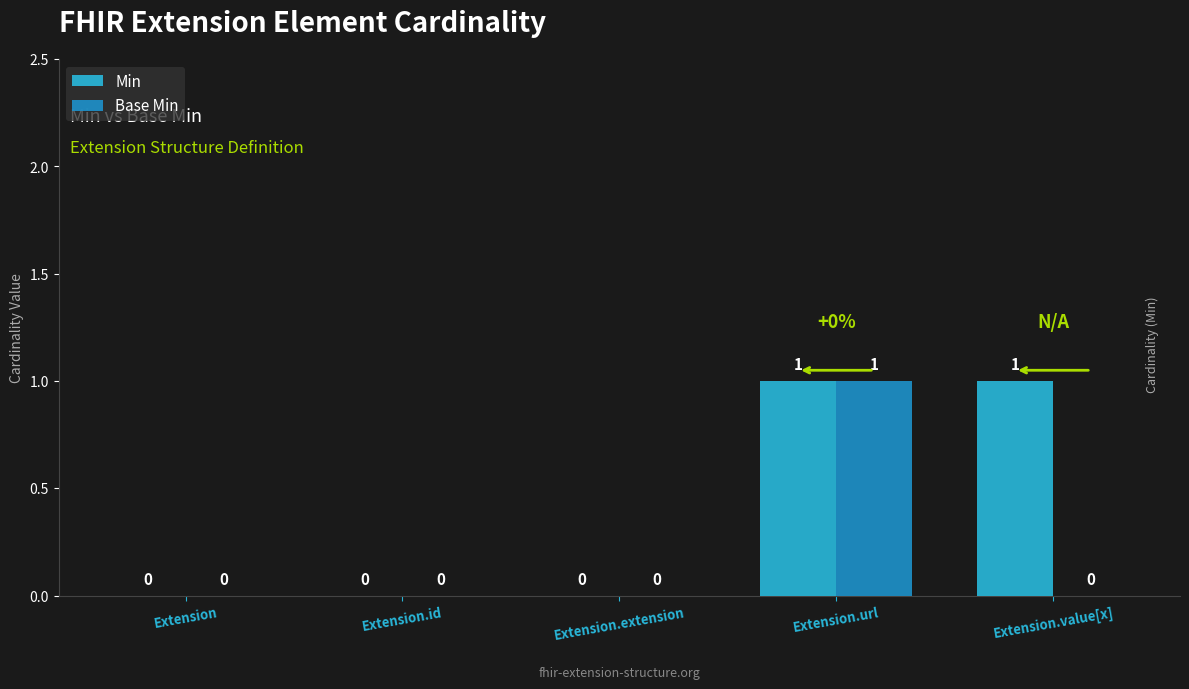

Which series has the largest total across all categories?

Min